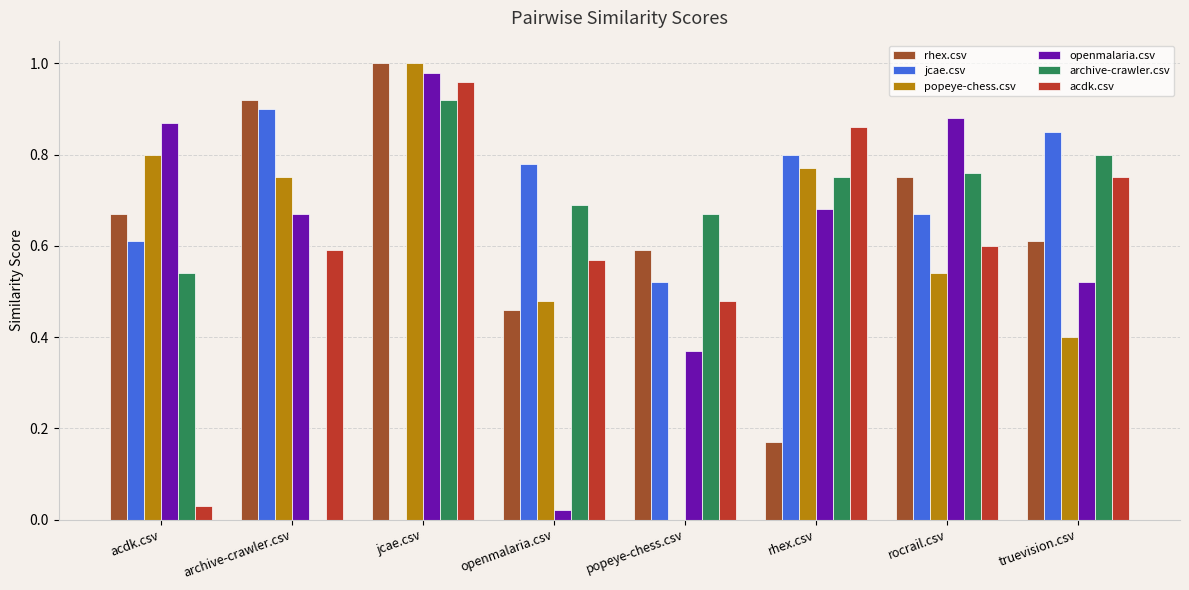

Is the value of rhex.csv at jcae.csv greater than the value of popeye-chess.csv at openmalaria.csv?

Yes